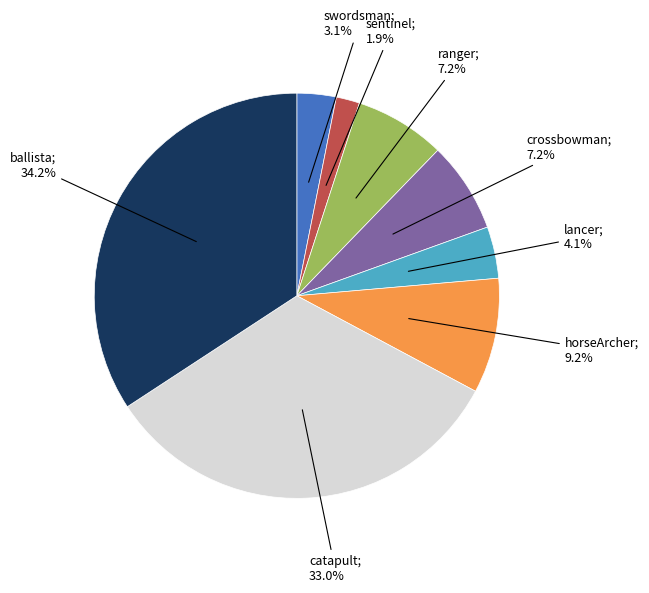

Is there a majority slice in this chart?

No